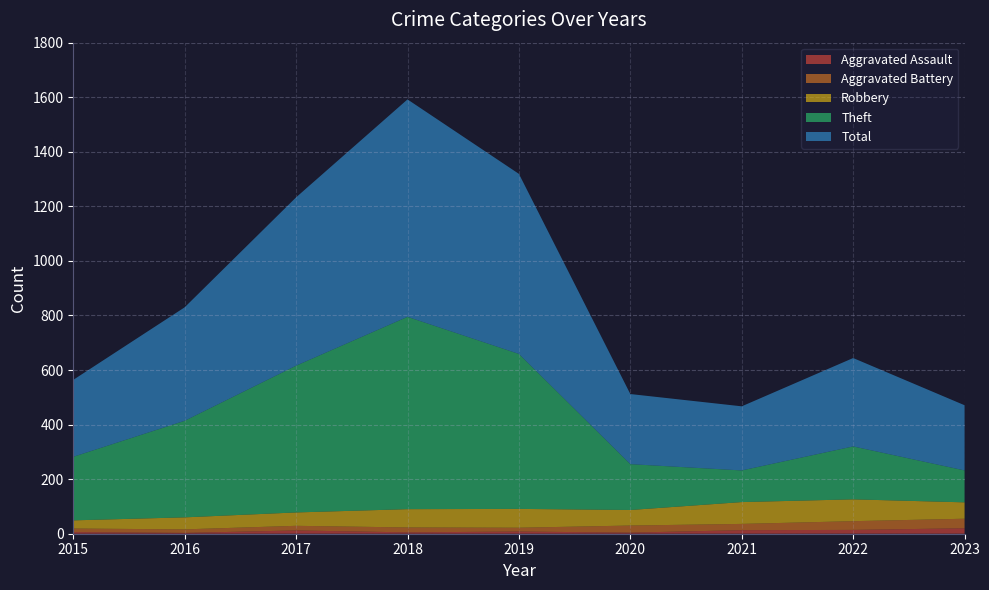

Reading left to right, what are all the values shown in this chart?

Aggravated Assault: 6	3	12	5	8	4	13	14	20
Aggravated Battery: 13	13	17	18	14	26	23	32	35
Robbery: 30	44	49	67	69	57	80	80	60
Theft: 233	354	538	705	568	168	116	194	117
Total: 282	416	617	797	660	257	235	324	239